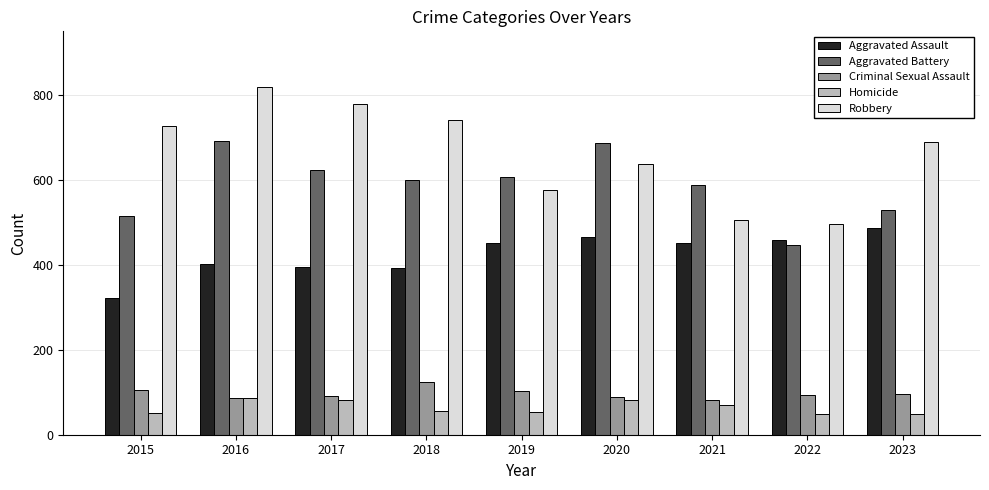

Which series has the widest spread of values?

Robbery